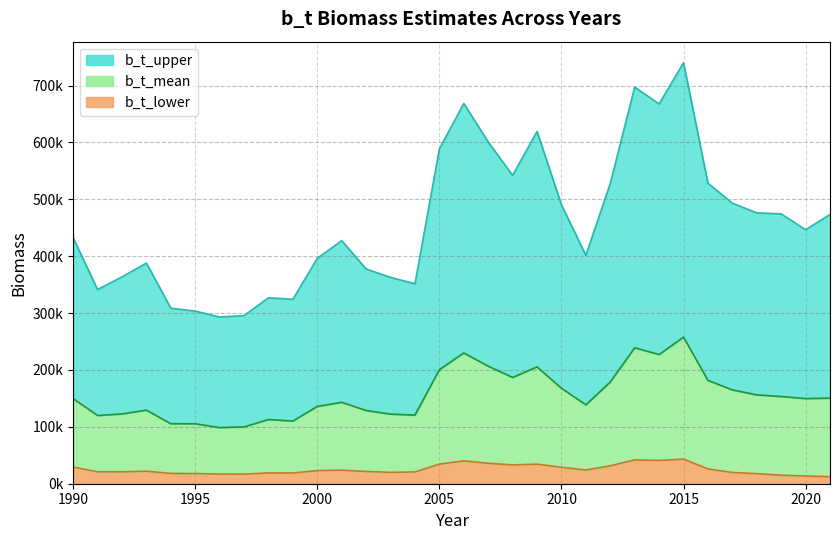

What is the value of the b_t_upper point at the 6th from the left?

303477.3